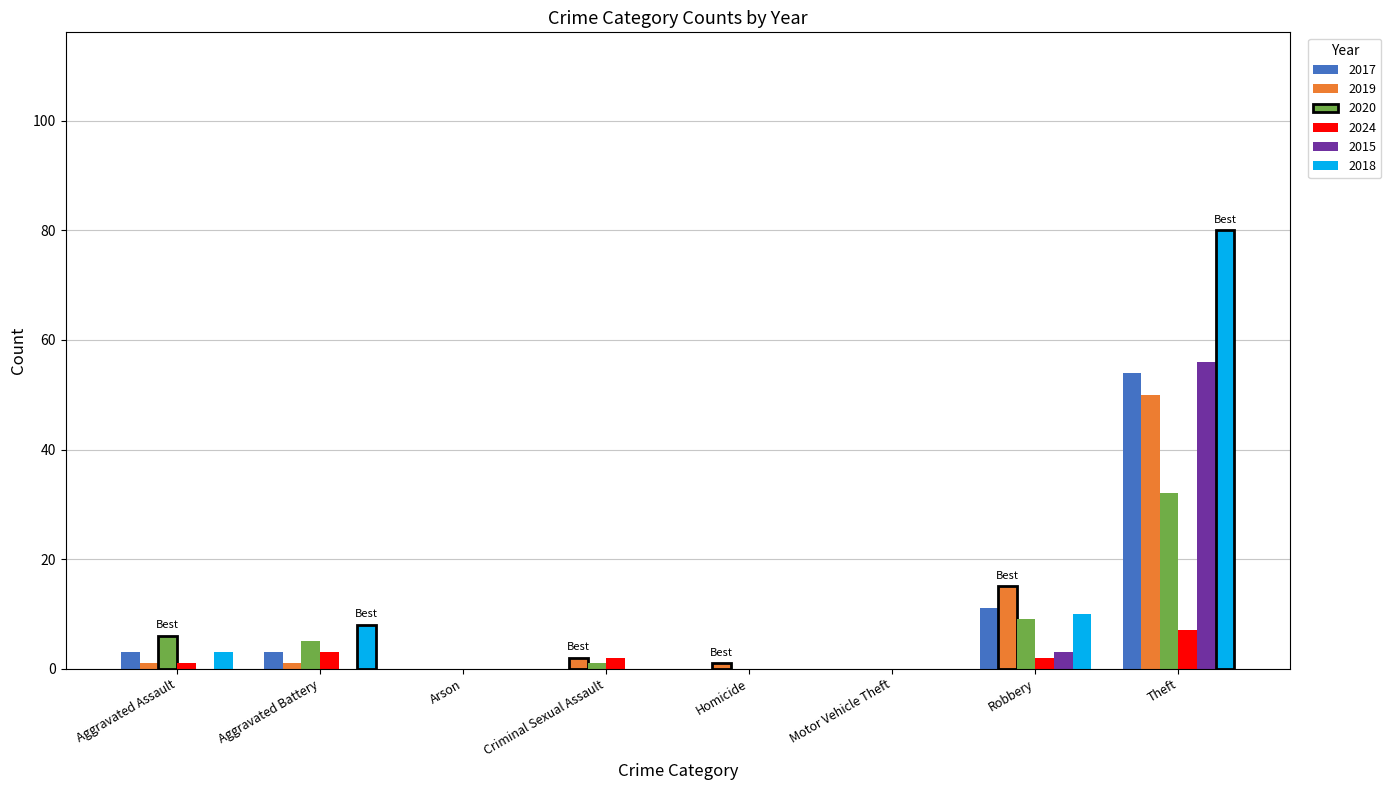

Which series has the widest spread of values?

2018